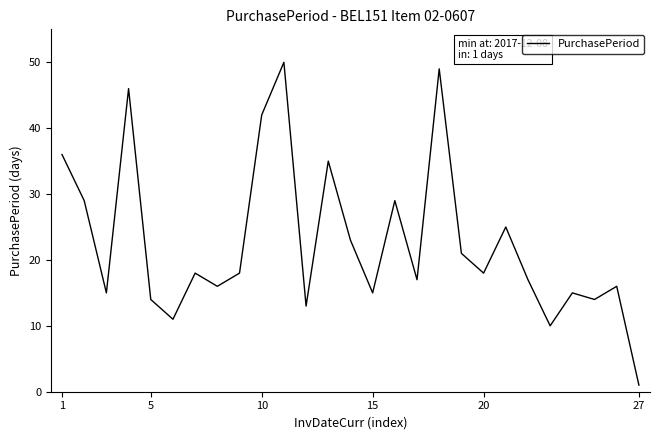

Is this an area chart (filled region under the line)?

No